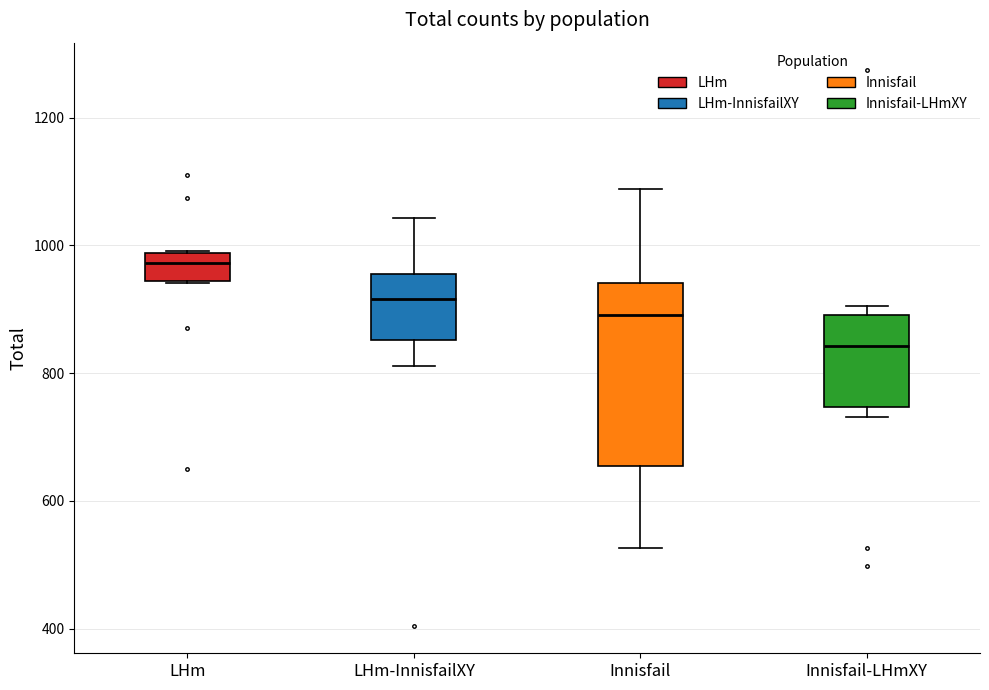

Which box is the tallest, from its lower edge to its upper edge?

Innisfail